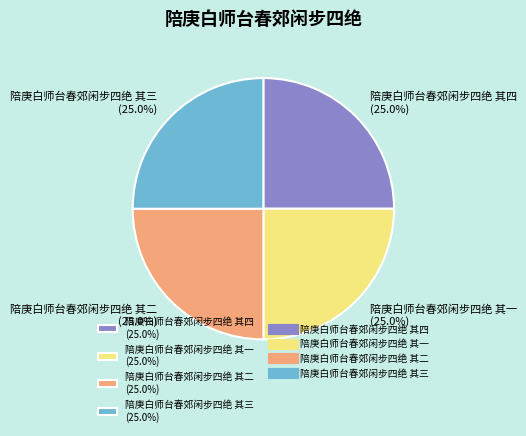

Does 陪庚白师台春郊闲步四绝 其四 represent more than half of the total?

No